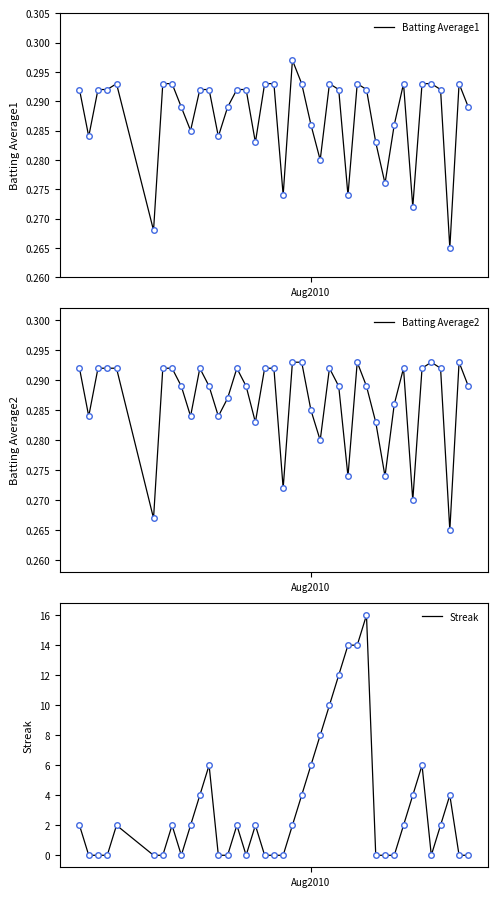

How many lines are shown in the chart?

3